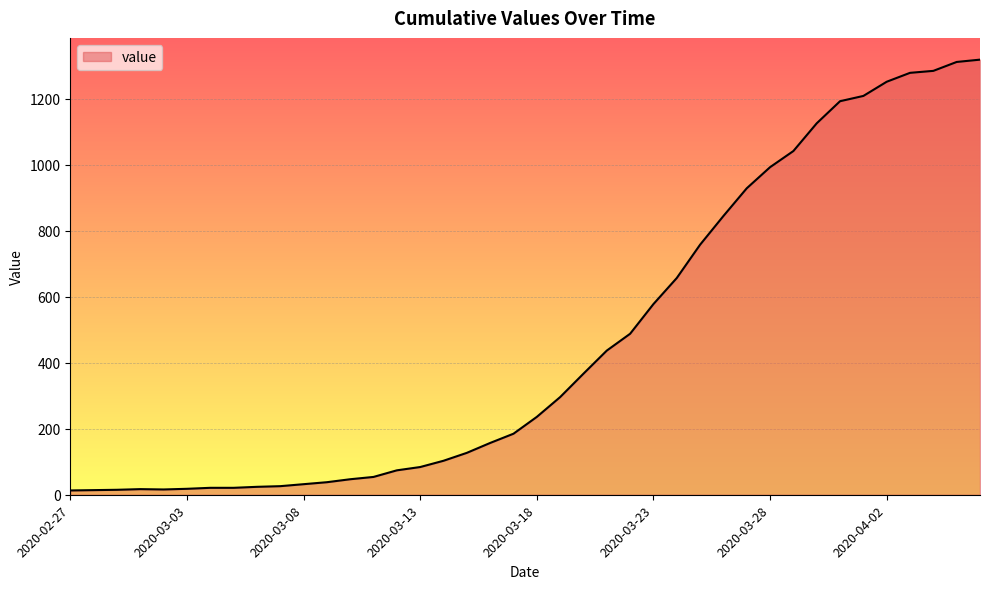

What is the difference between the maximum and minimum values?

1306